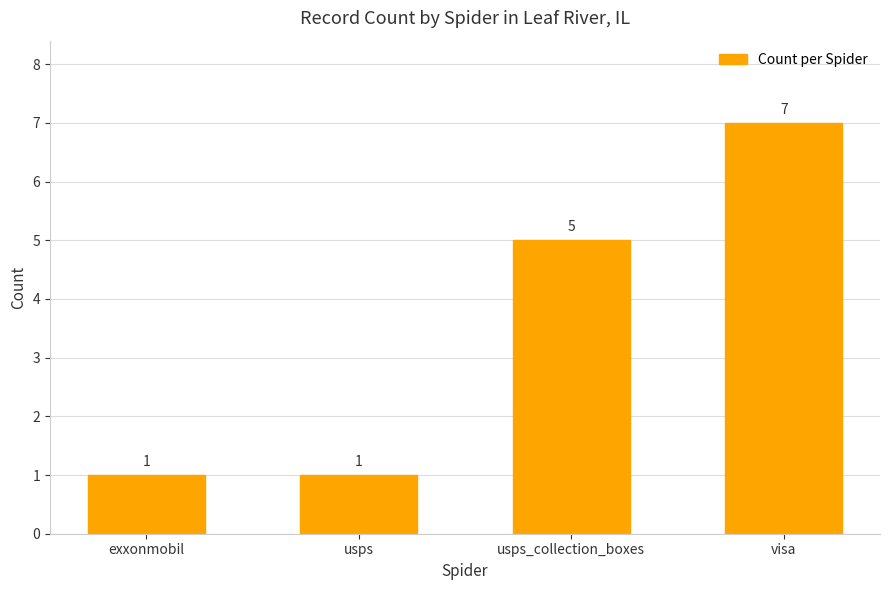

Reading left to right, extract all data points from this chart.

exxonmobil=1	usps=1	usps_collection_boxes=5	visa=7